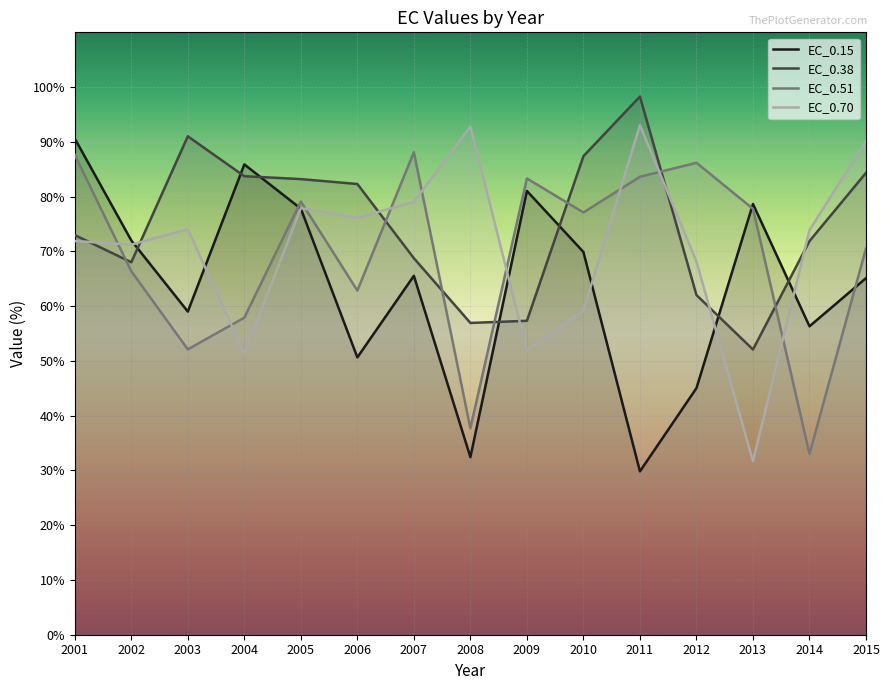

Which series has the widest spread of values?

EC_0.70